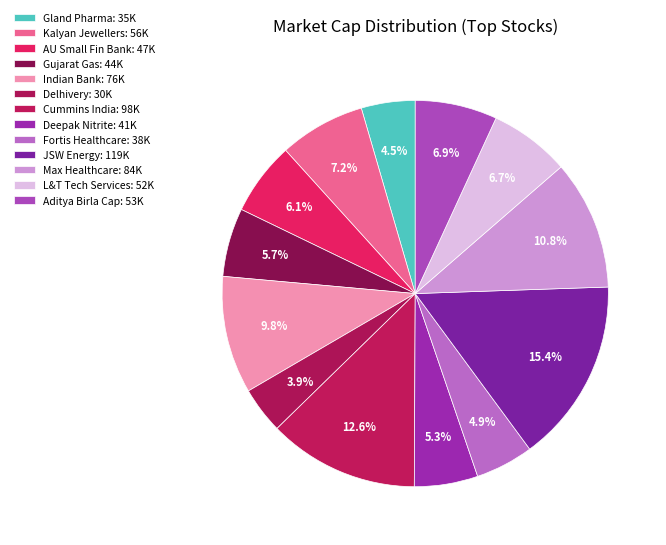

What is the ratio of the value at Aditya Birla Cap to the value at Delhivery?

1.8